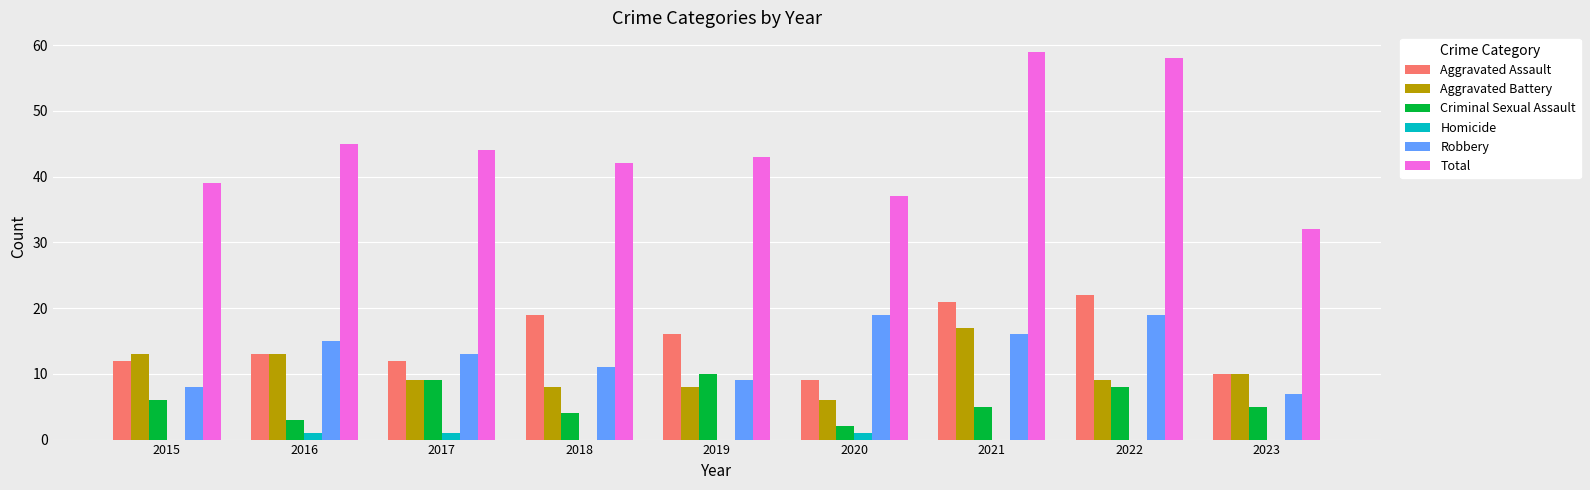

The Homicide series shows 1 at 2020. True or false?

True